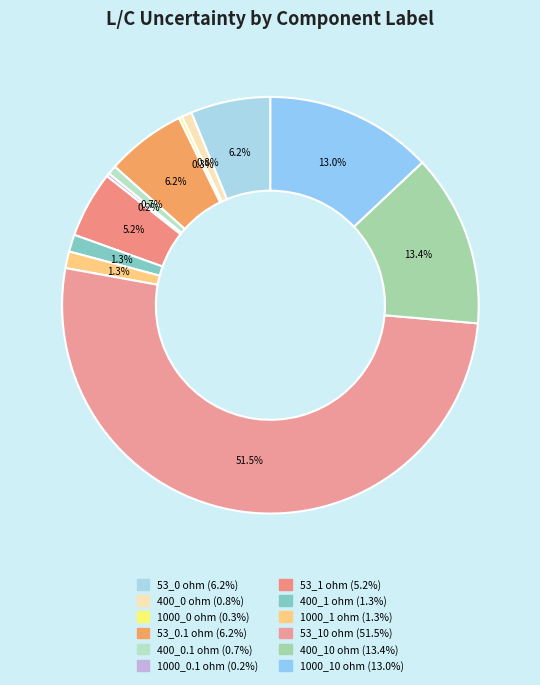

Which slice is the largest?

53_10 ohm